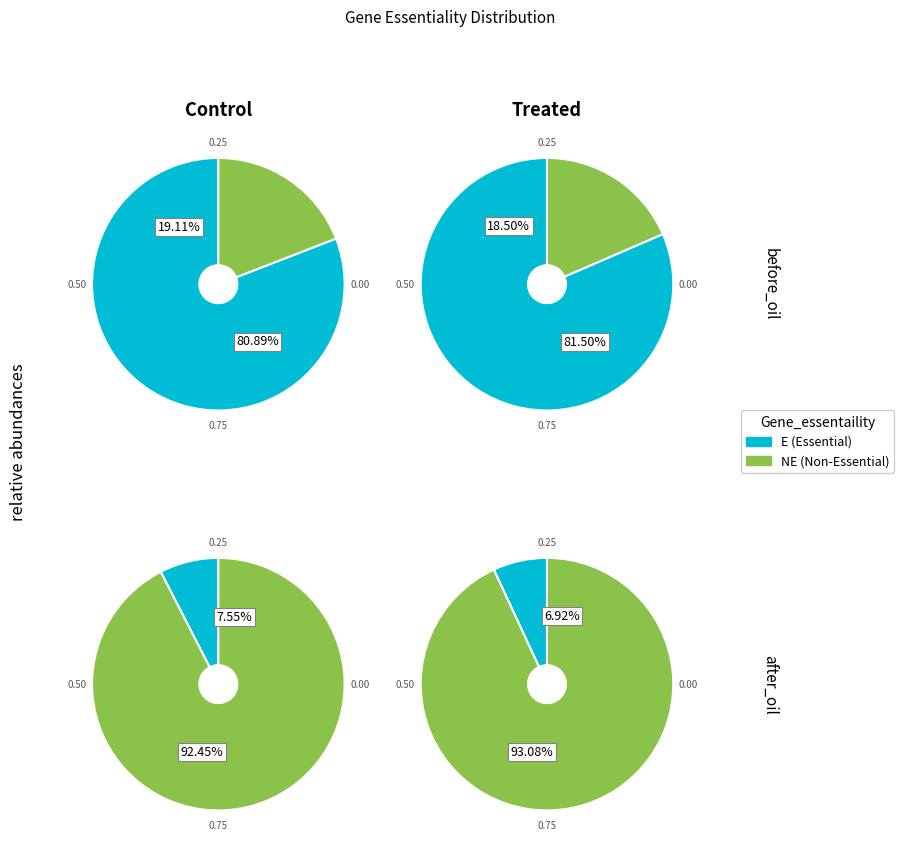

The NE slice represents 8% of the pie. True or false?

False